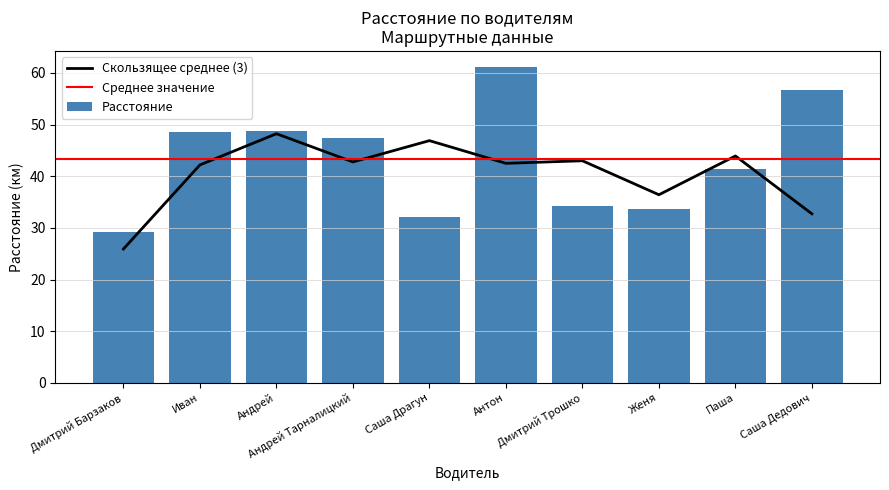

What is the ratio of the value at Паша to the value at Дмитрий Трошко?

1.2